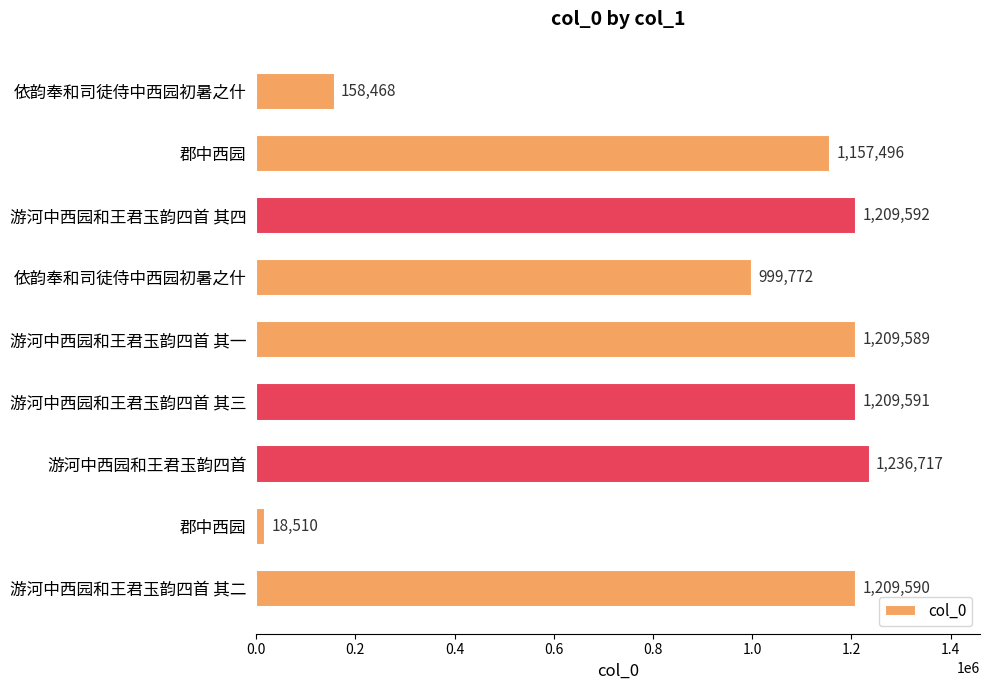

How many bars are there in total?

9